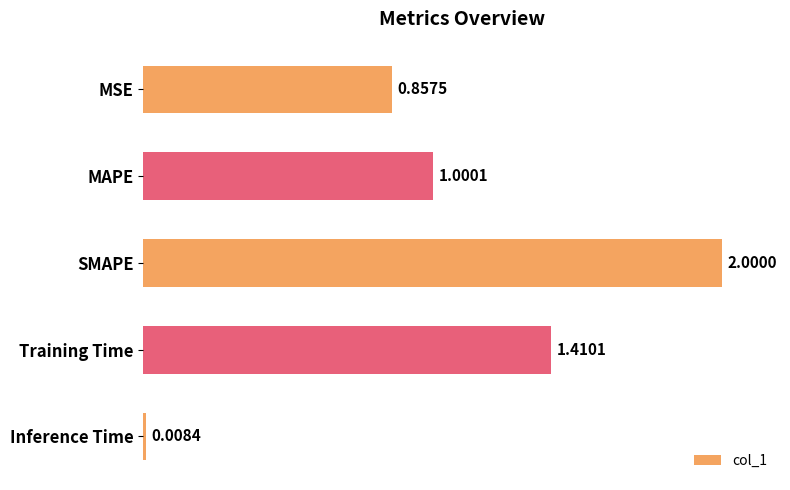

List the labels in order of value, smallest first.

Inference Time, MSE, MAPE, Training Time, SMAPE